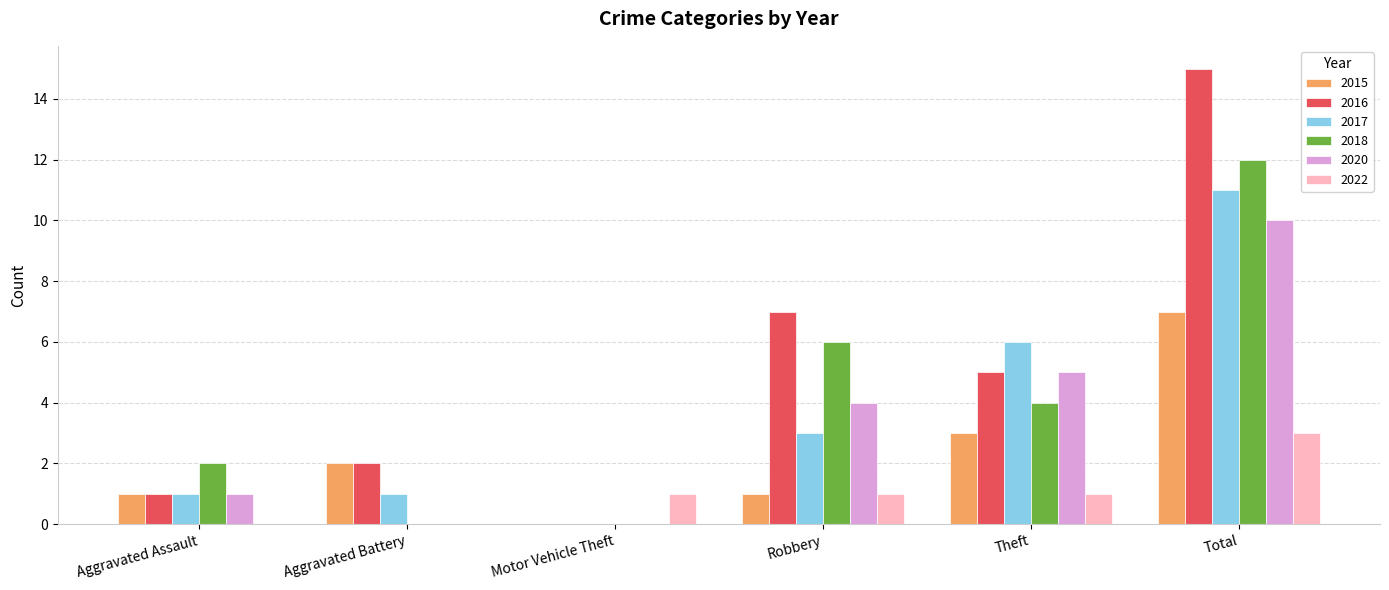

True or false: 2020 has a value of -6 at Aggravated Battery.

False